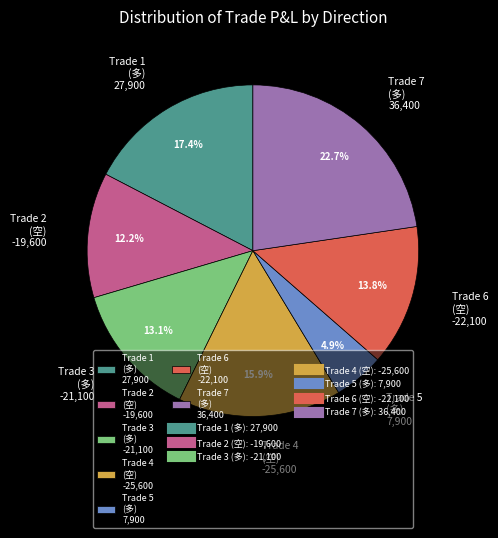

How many slices are in this pie chart?

7